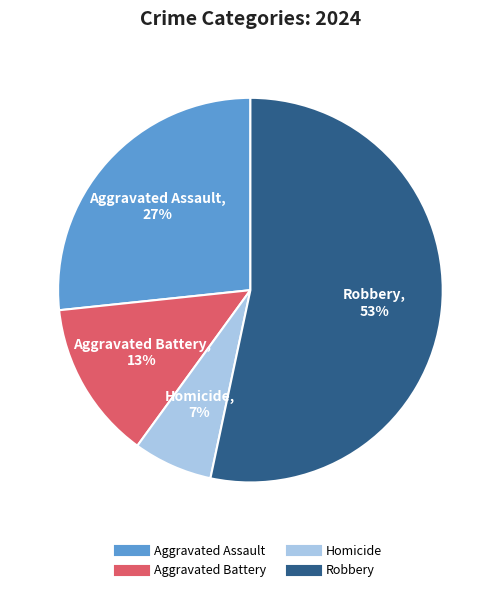

Do Aggravated Assault and Robbery together represent more than half of the pie?

Yes